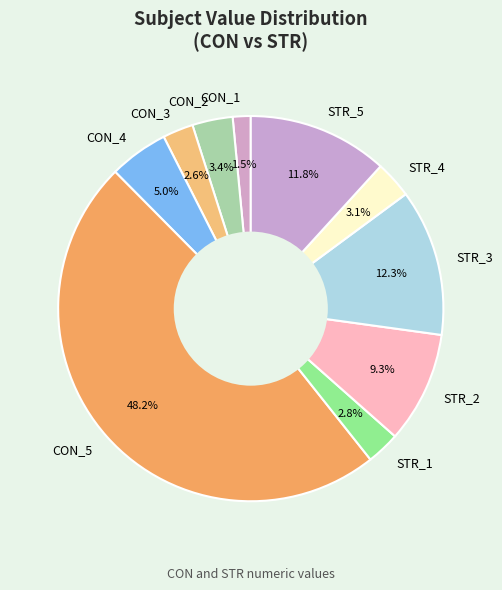

Which slice is the largest?

CON_5